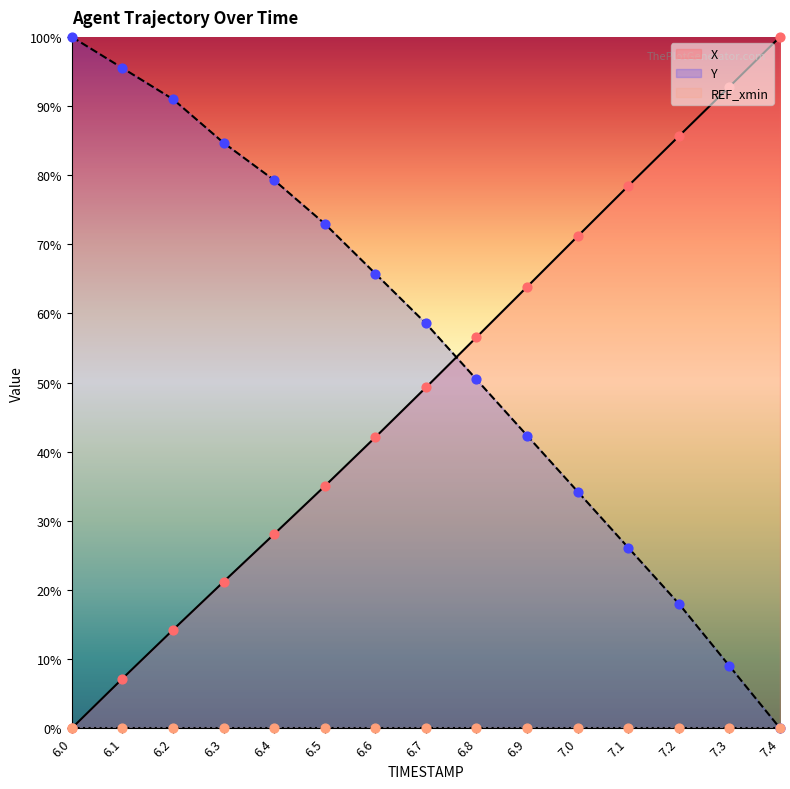

The value of X at 6.0 is -40.7. True or false?

False